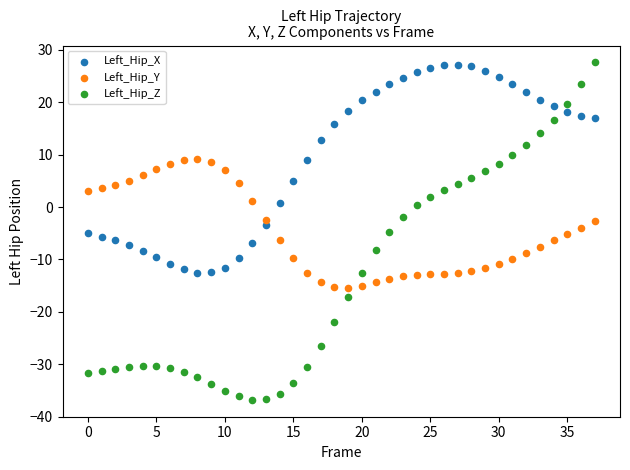

Which series has the largest Y range (max minus min)?

Left_Hip_Z